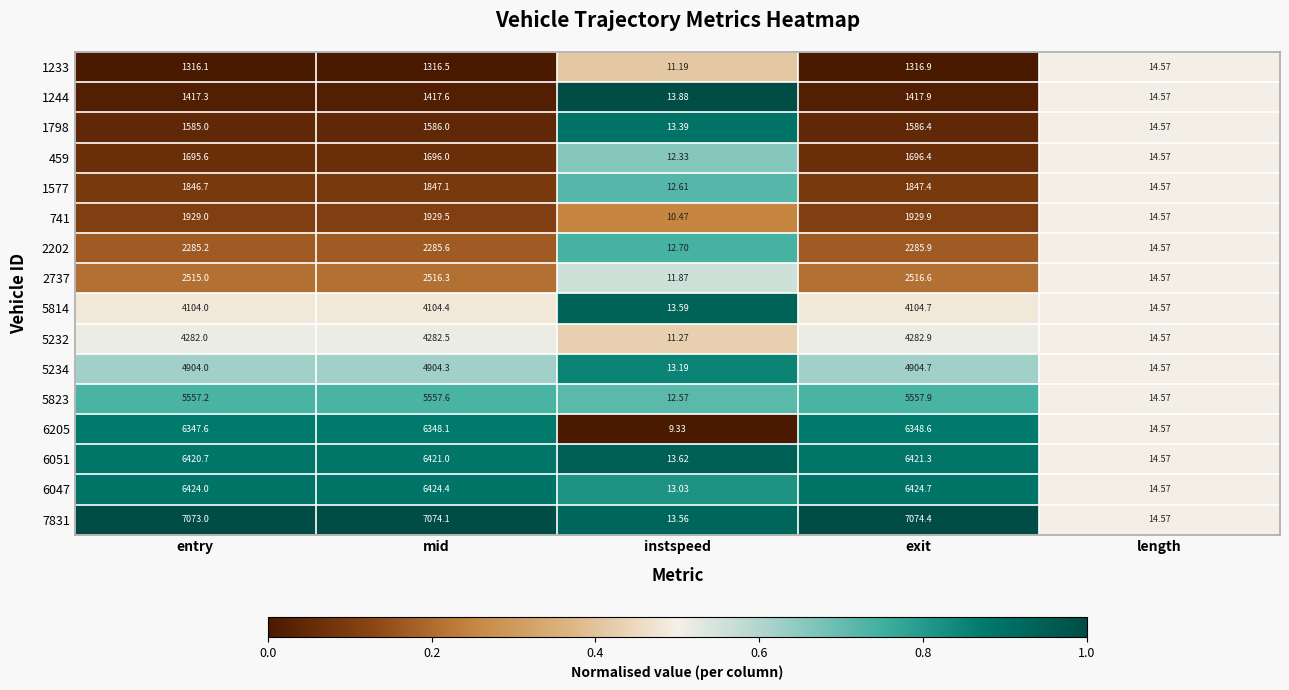

At which label does 5823 reach its peak?

exit